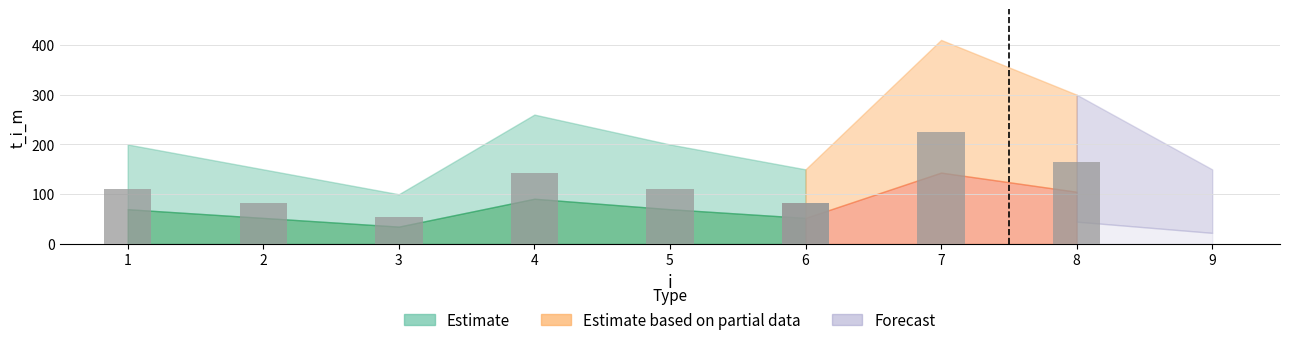

At which label does the data first exceed 200?

4